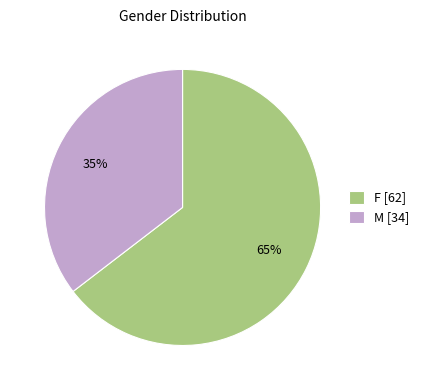

Which has a higher value, F or M?

F